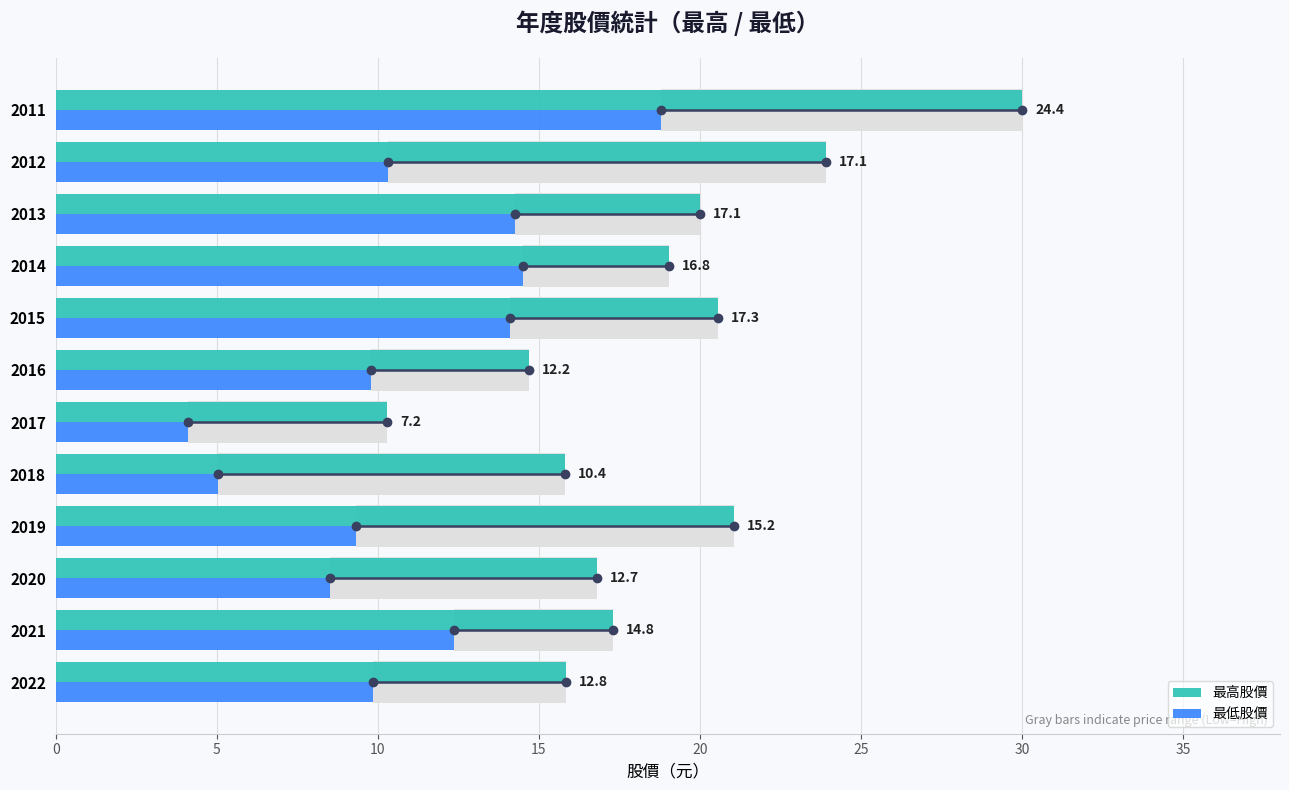

At 2015, list the series in order from largest to smallest.

最高股價, 最低股價